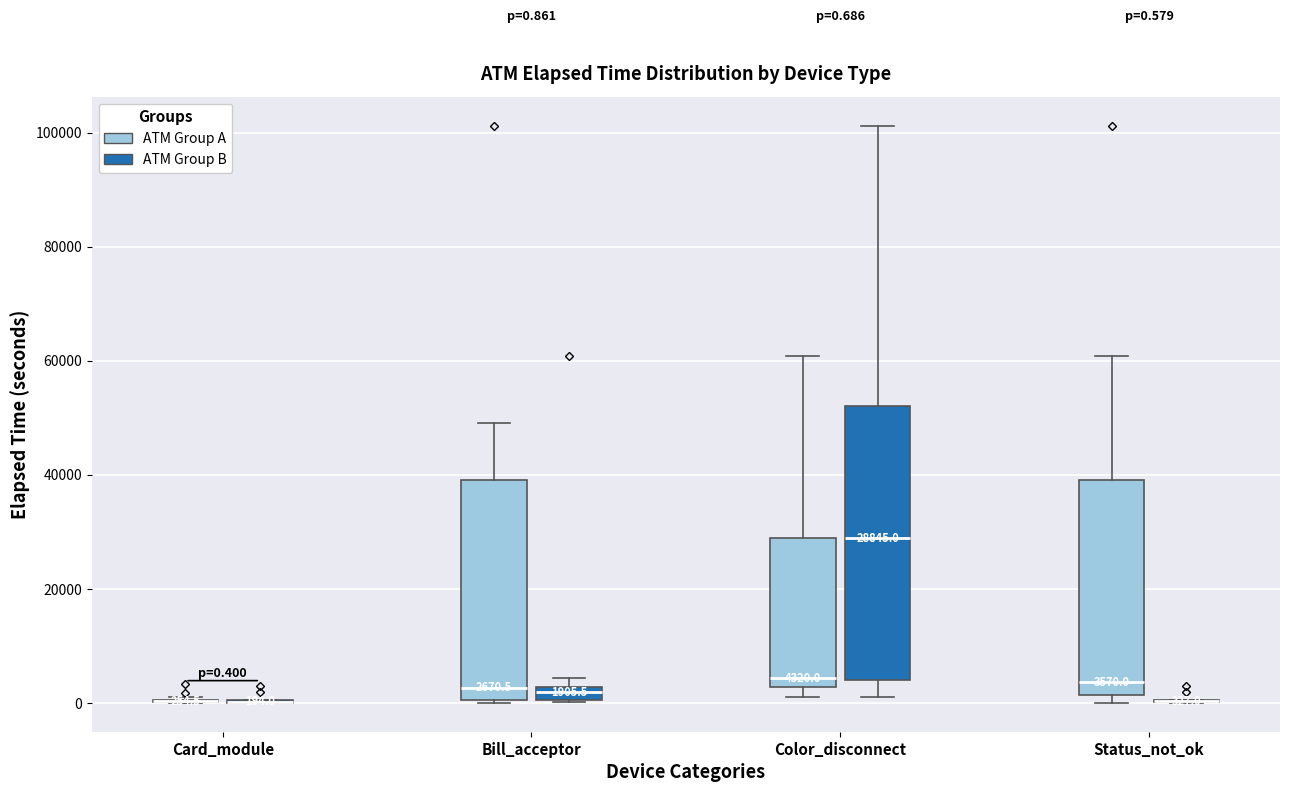

Comparing the boxes themselves (not the whiskers), which one is the tallest?

Color_disconnect (ATM Group B)